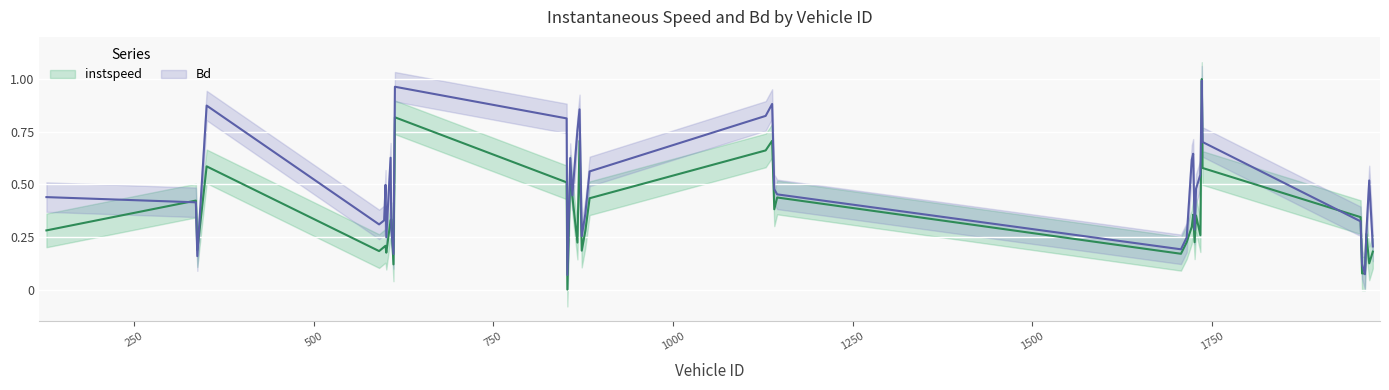

How many data points in instspeed are above 0?

39